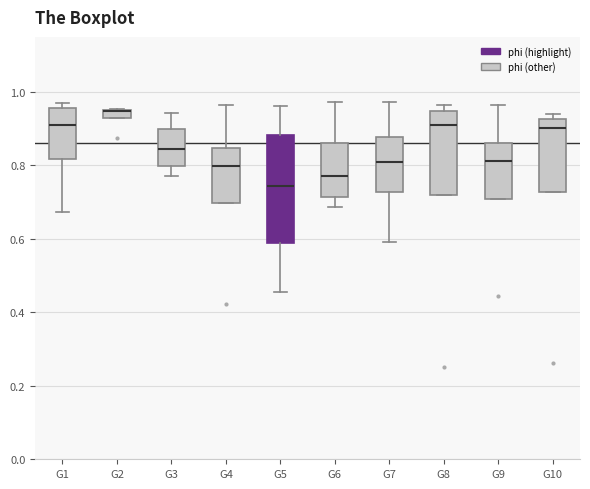

Comparing the boxes themselves (not the whiskers), which one is the tallest?

G5